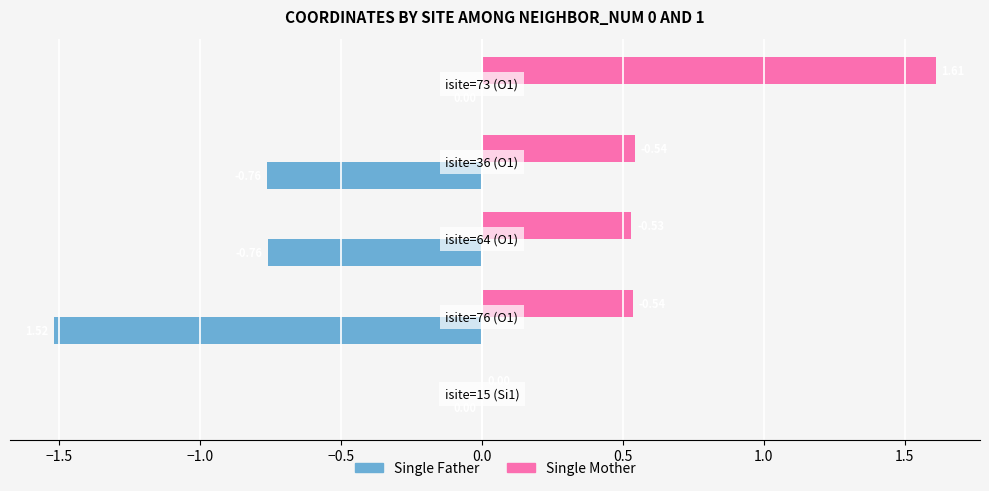

Which series has the largest total across all categories?

Single Mother